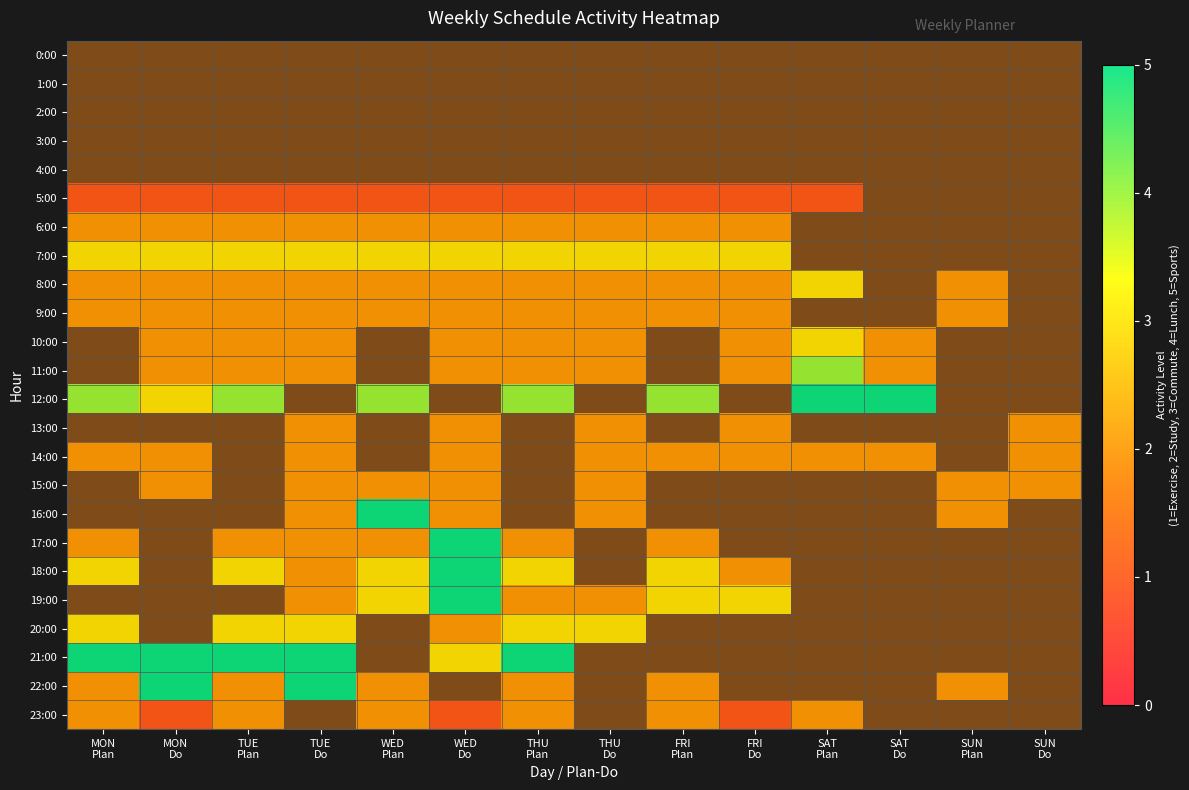

At TUE Plan, list the series in order from smallest to largest.

8:00, 9:00, 10:00, 11:00, 0:00, 1:00, 2:00, 3:00, 4:00, 5:00, 6:00, 22:00, 7:00, 12:00, 13:00, 14:00, 15:00, 16:00, 17:00, 18:00, 19:00, 23:00, 20:00, 21:00